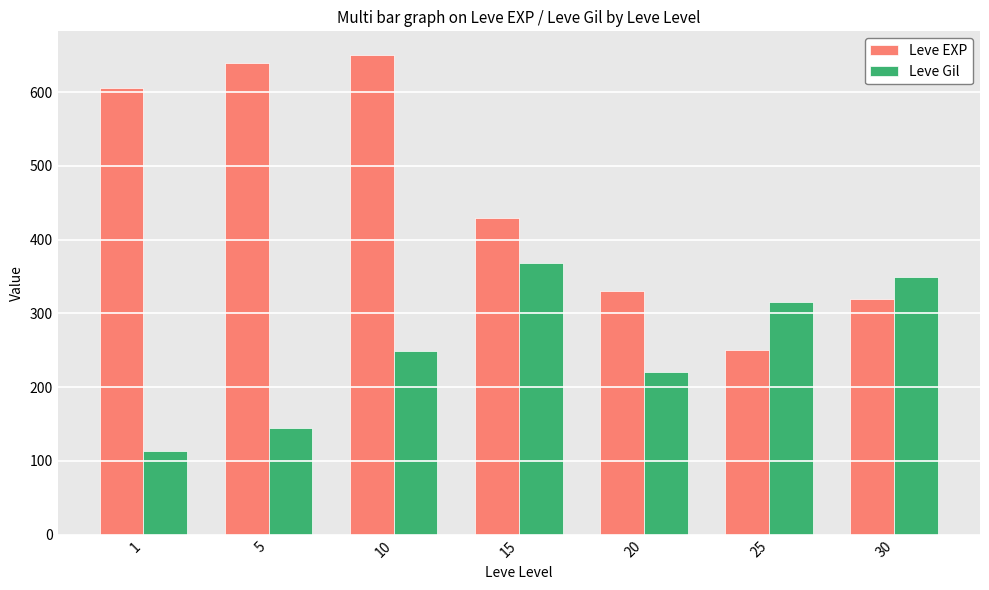

What is the greatest value displayed?

650